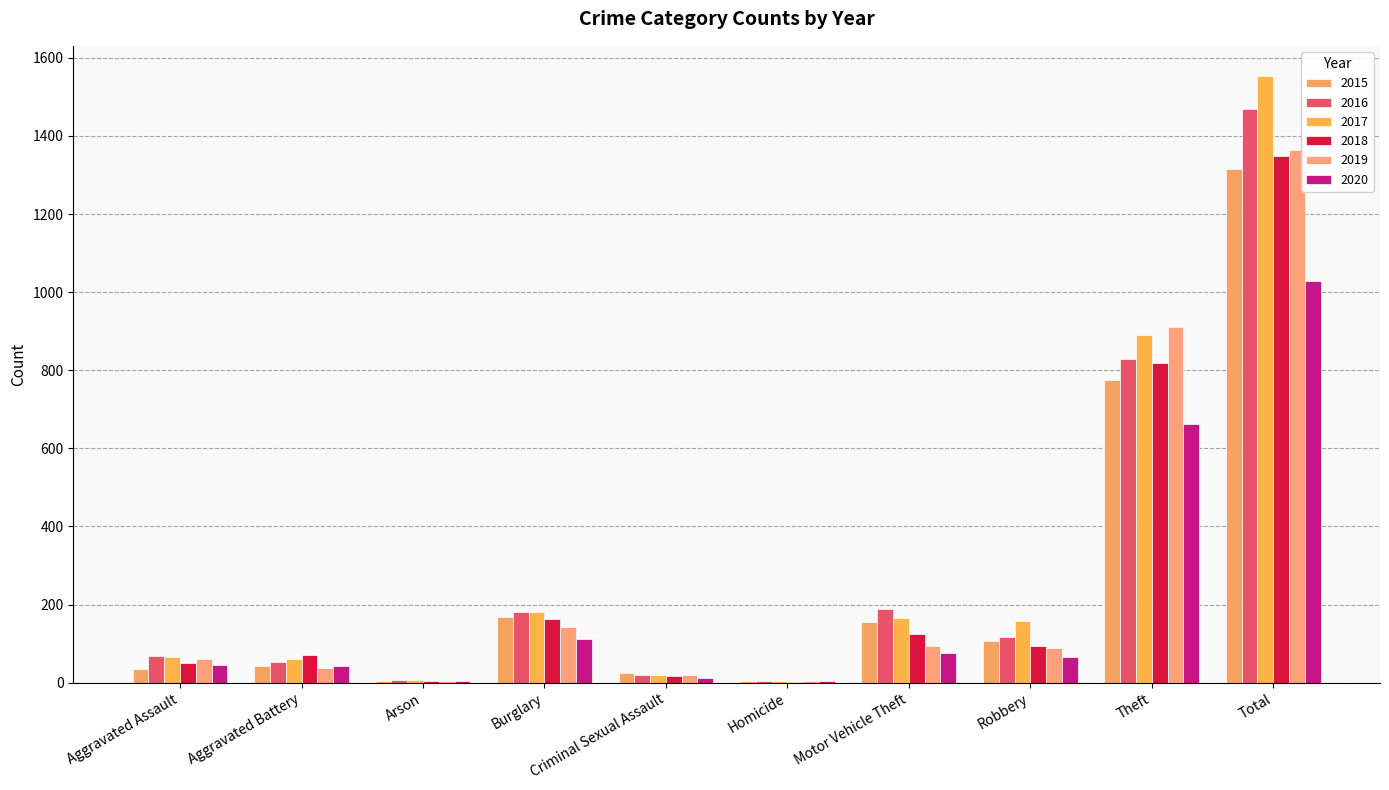

True or false: 2018 has a value of 51 at Aggravated Assault.

True